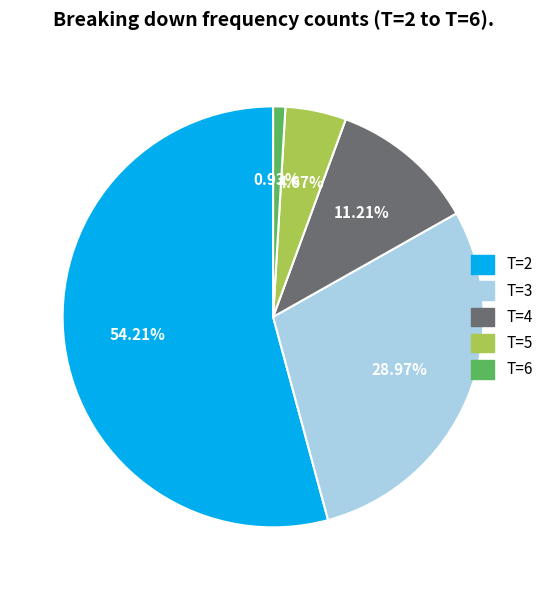

Does T=6 account for over 50% of the chart?

No